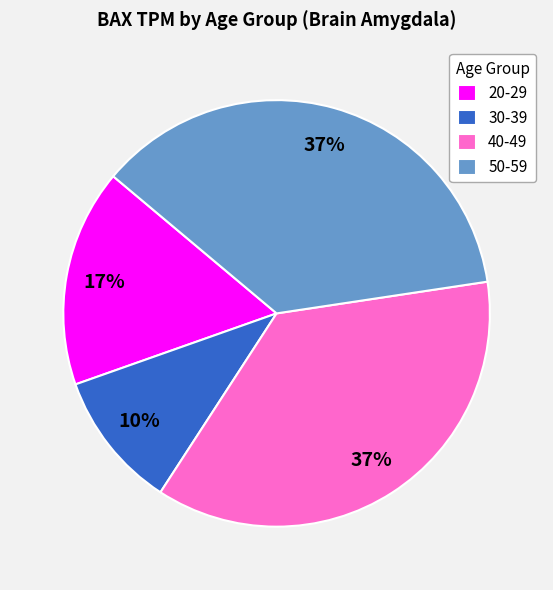

Is there a majority slice in this chart?

No